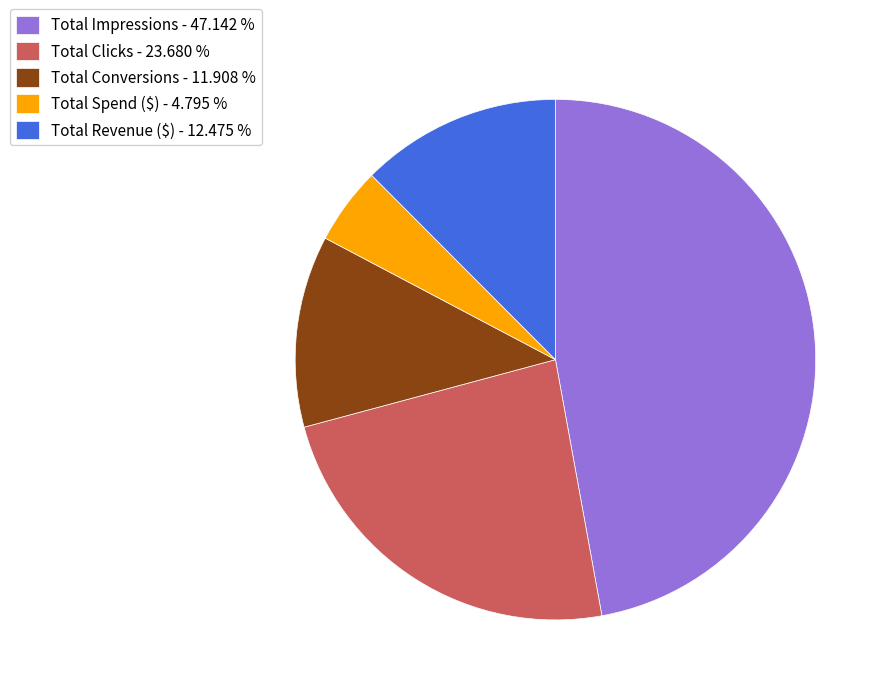

Which slice is the smallest?

Total Spend ($)